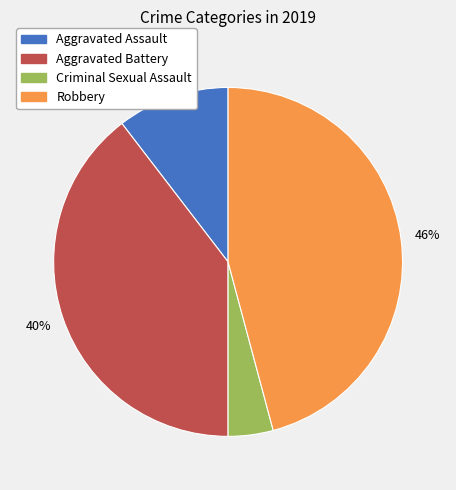

Is there a majority slice in this chart?

No